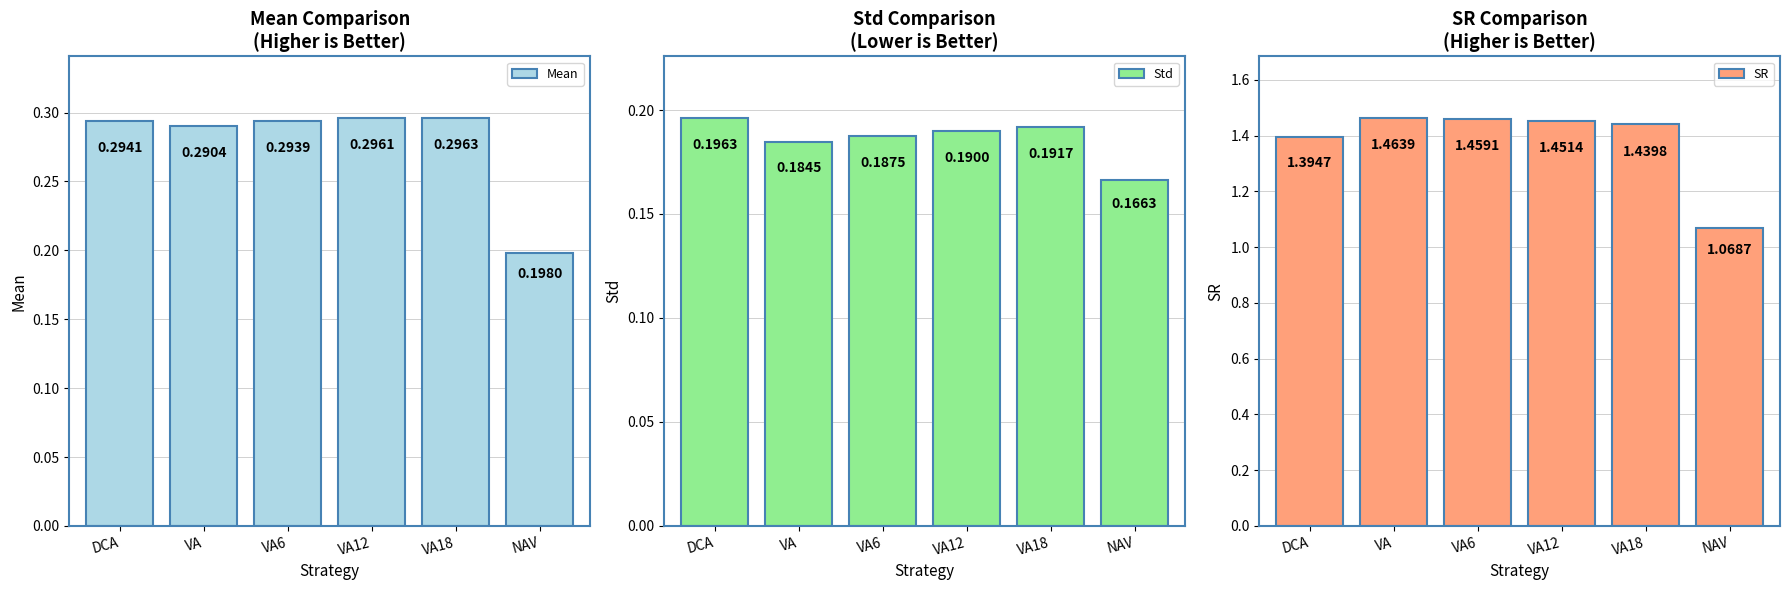

Reading right to left, list all the values displayed in this chart.

Mean: 0.2	0.3	0.3	0.3	0.3	0.3
Std: 0.2	0.2	0.2	0.2	0.2	0.2
SR: 1.1	1.4	1.5	1.5	1.5	1.4